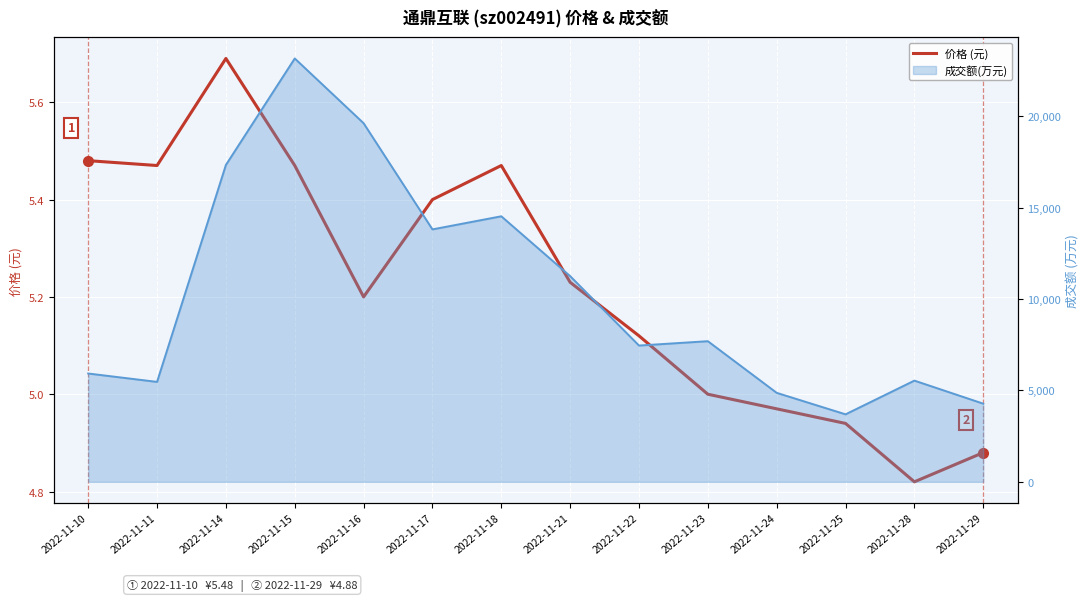

What is the difference between the second highest and minimum values?

0.7